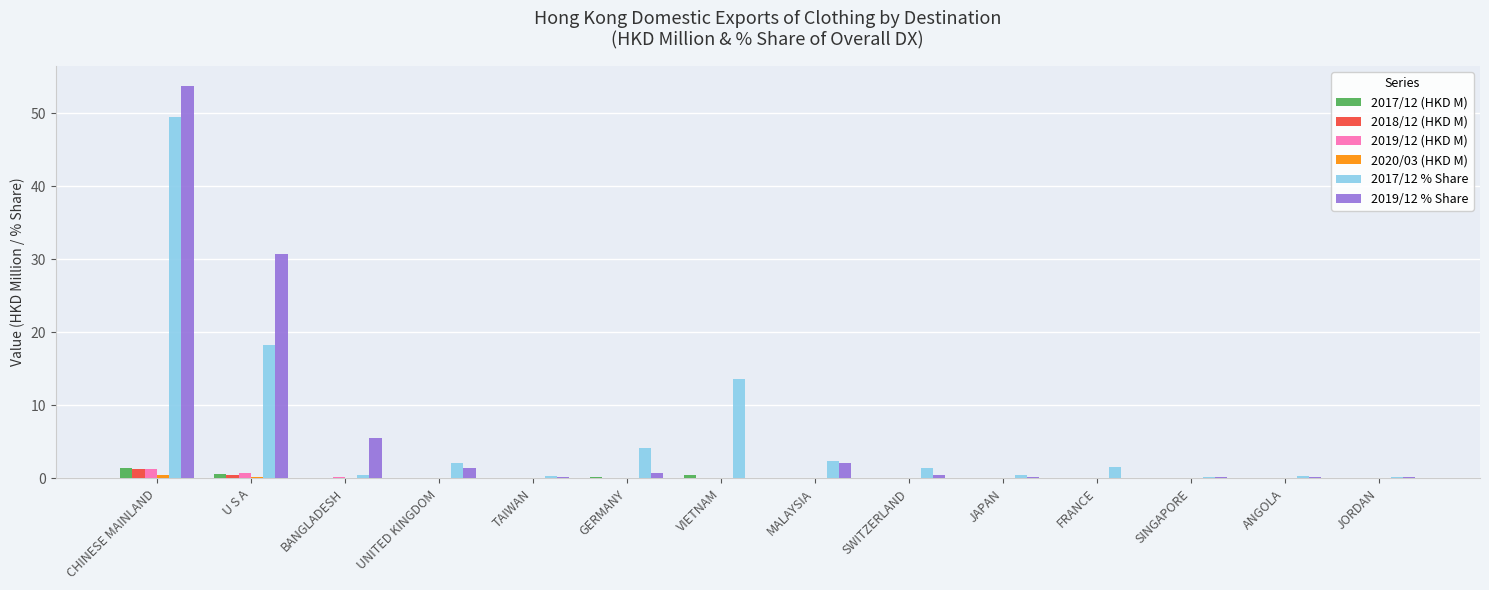

The value of 2017/12 (HKD M) at SWITZERLAND is 0.0. True or false?

True